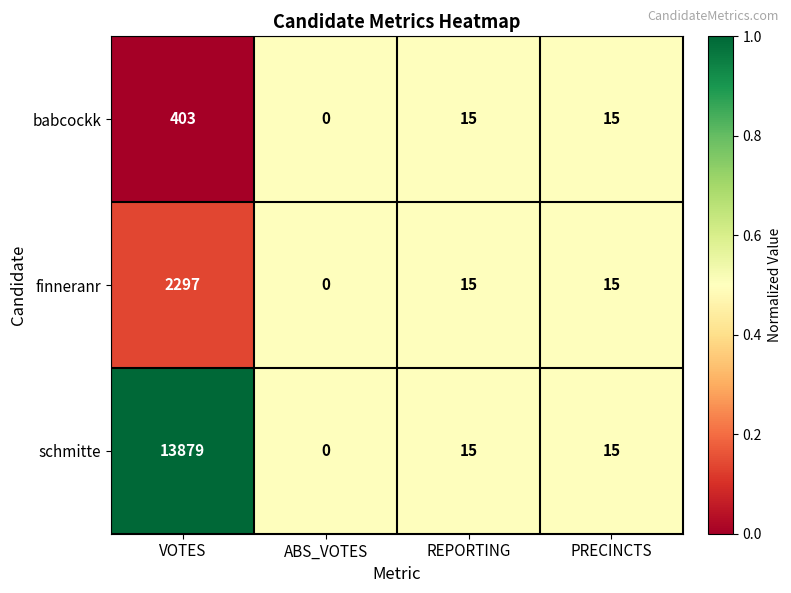

At which label does babcockk reach its peak?

VOTES